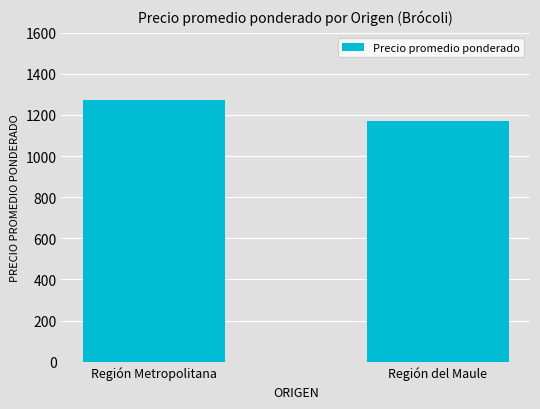

What is the greatest value displayed?

1273